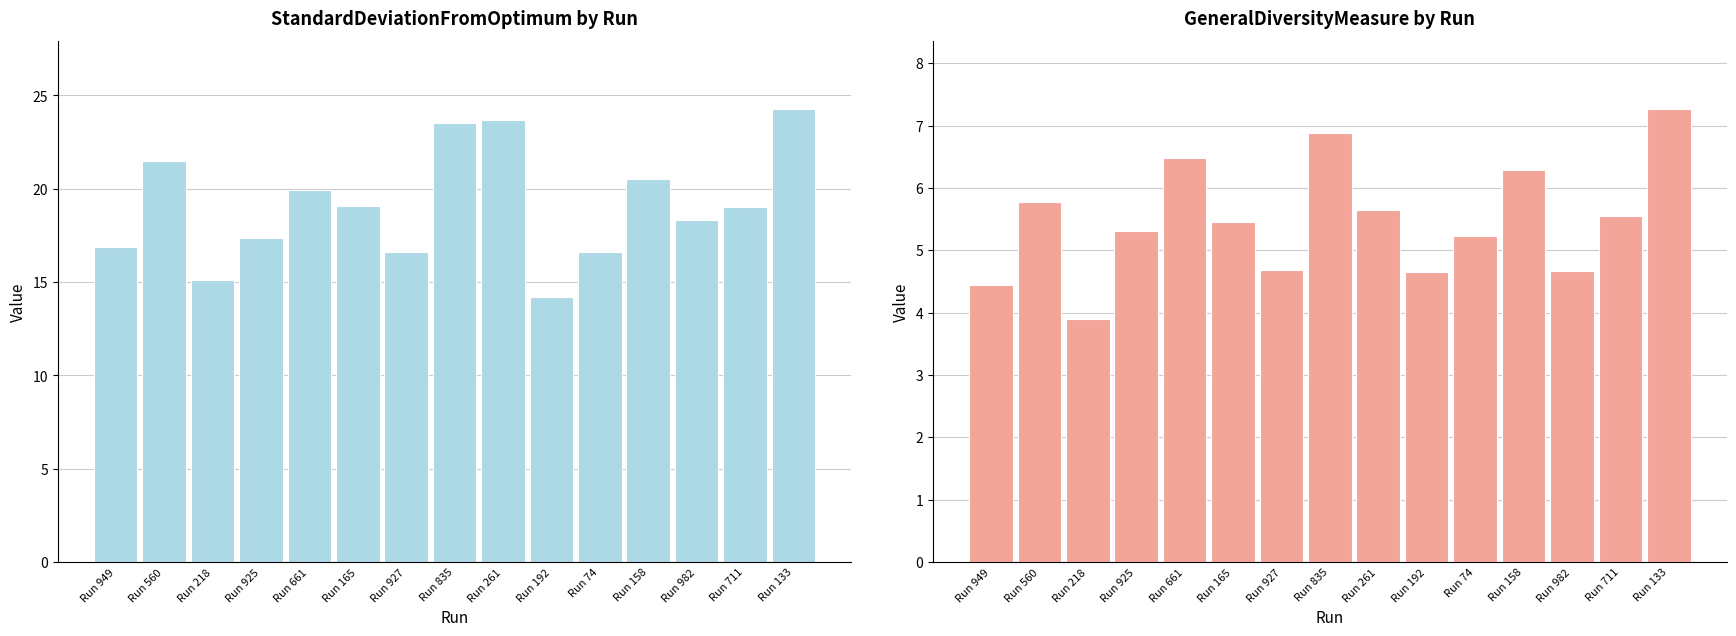

What is the lowest value of the GeneralDiversityMeasure series?

3.9